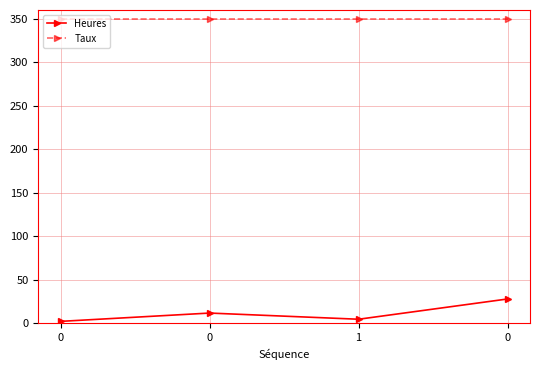

How many data points does each series have?

4